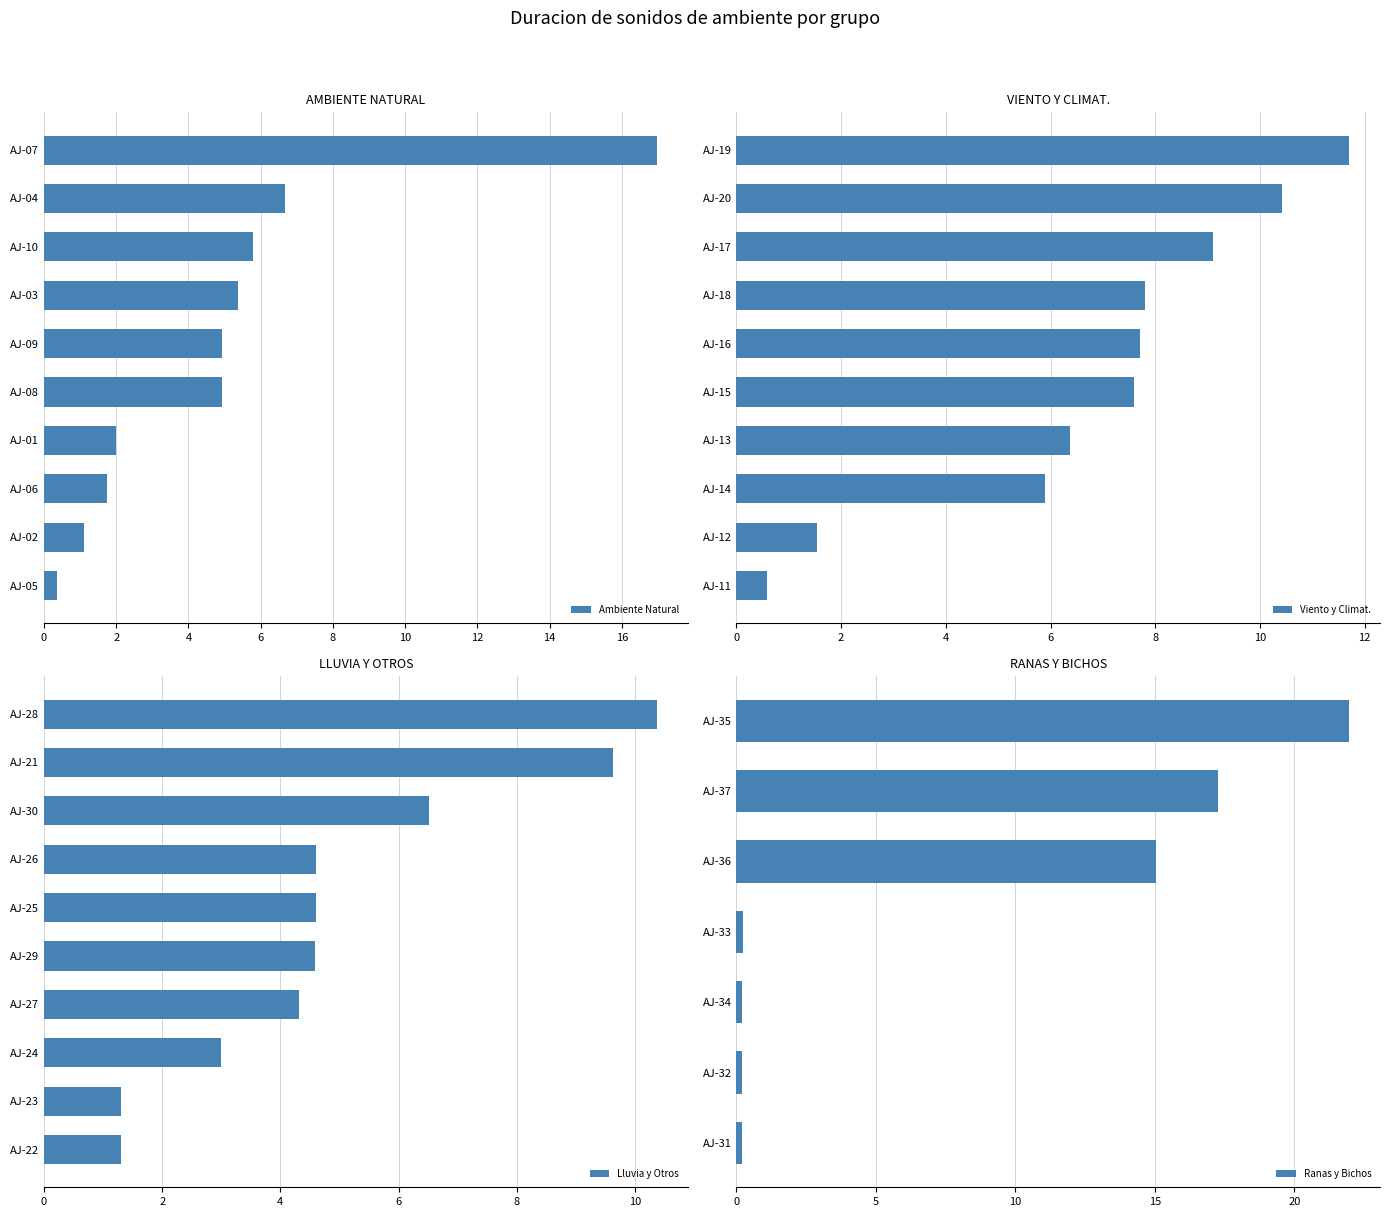

What is the value of the 16th bar from the left?

7.7